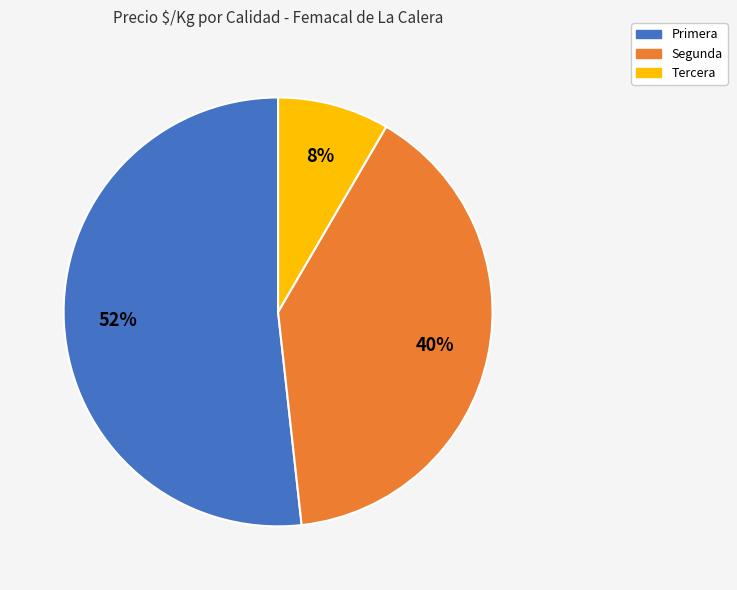

To the nearest percent, what is the difference between the Segunda and Primera slice percentages?

12%